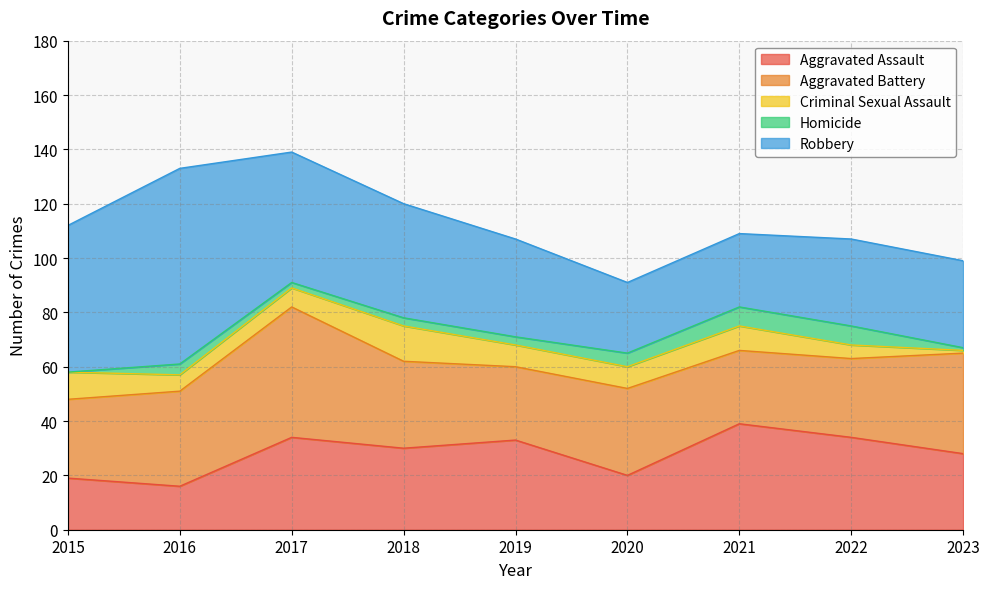

What are all the series names shown in the legend?

Aggravated Assault, Aggravated Battery, Criminal Sexual Assault, Homicide, Robbery